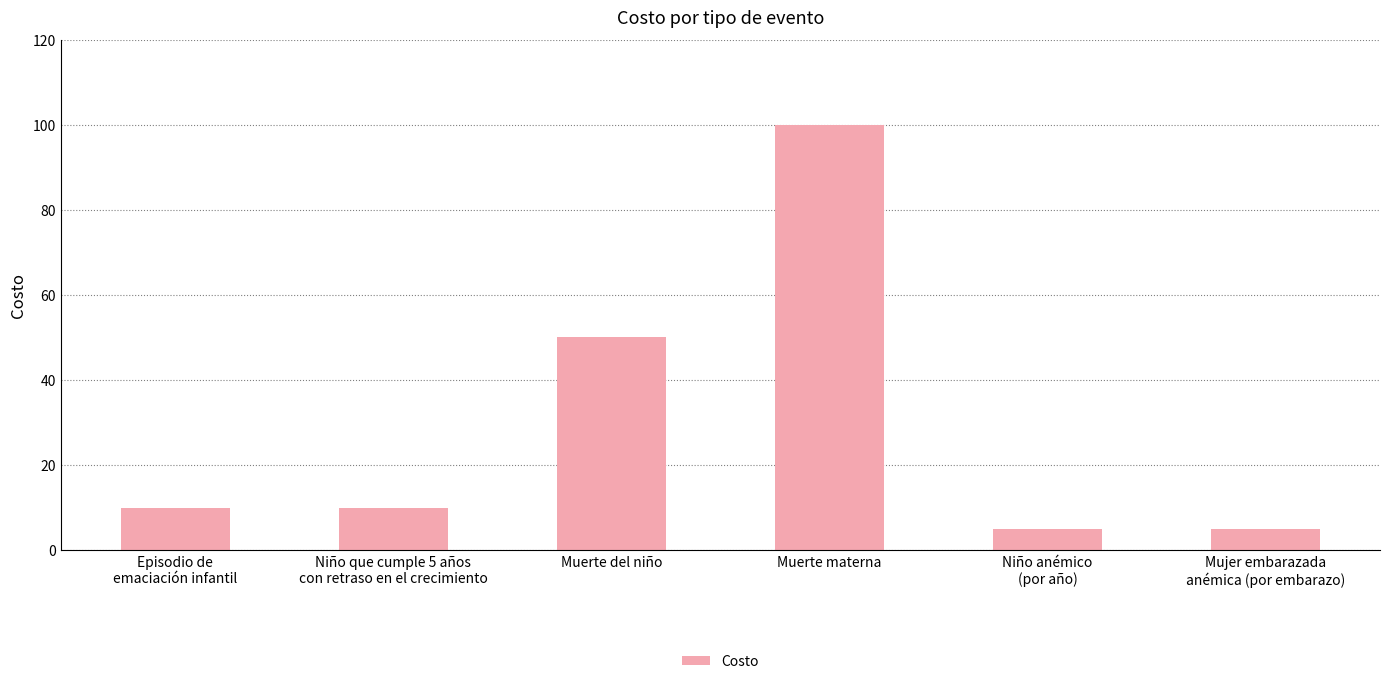

How many categories are shown in the chart?

6